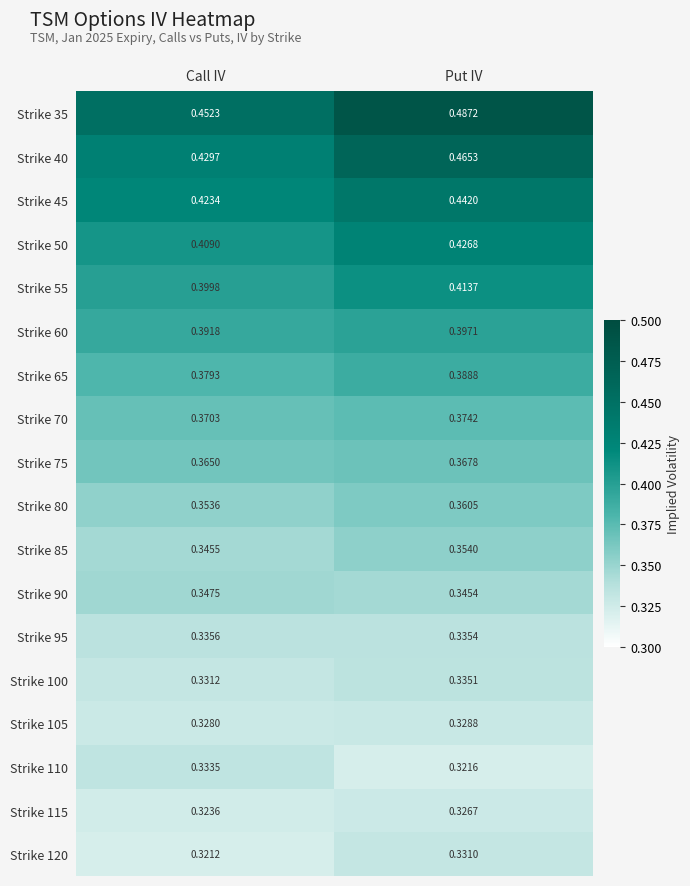

Rank the series by their maximum value, from lowest to highest.

Strike 115, Strike 105, Strike 120, Strike 110, Strike 100, Strike 95, Strike 90, Strike 85, Strike 80, Strike 75, Strike 70, Strike 65, Strike 60, Strike 55, Strike 50, Strike 45, Strike 40, Strike 35